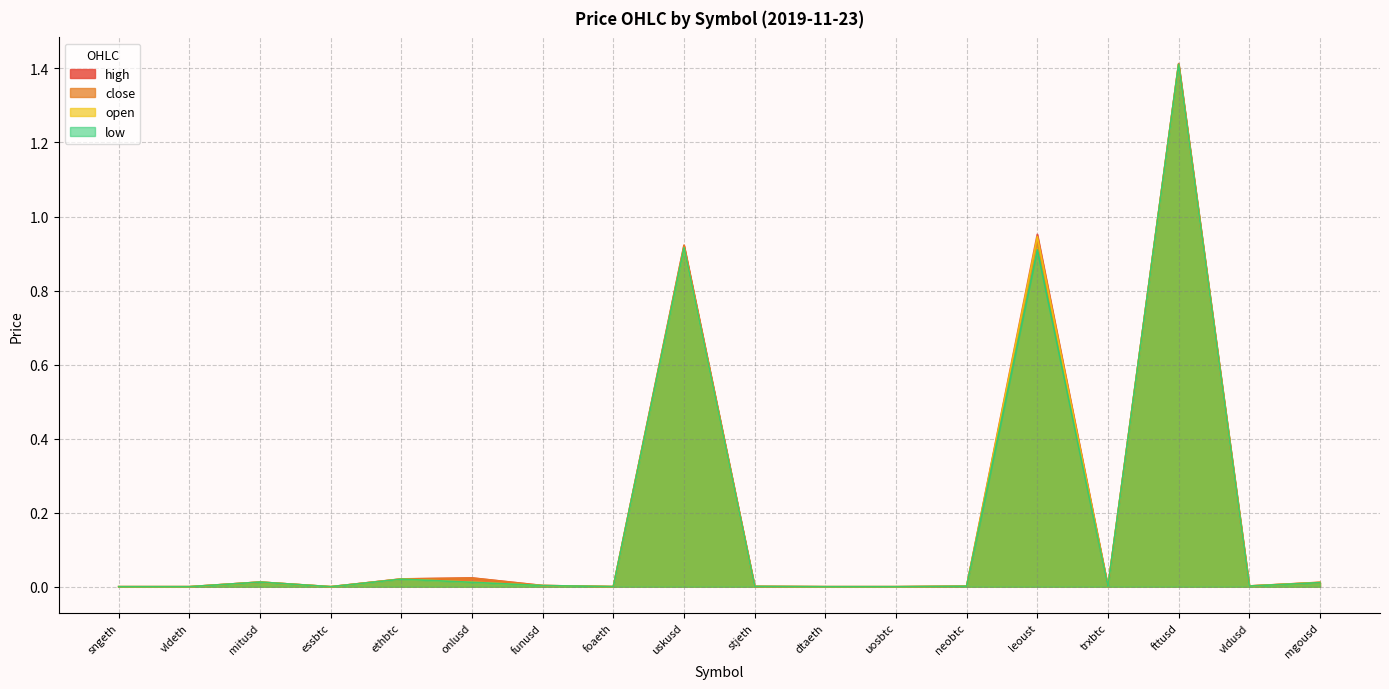

What is the difference between the second highest and second lowest values in the close series?

0.9